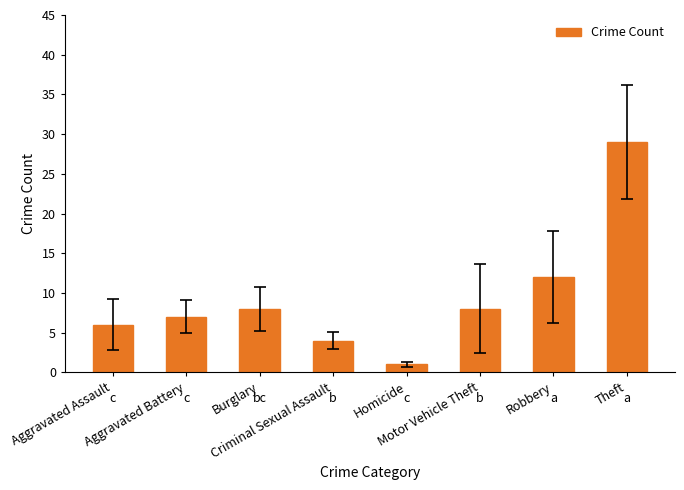

What is the value of the 5th bar from the left?

1